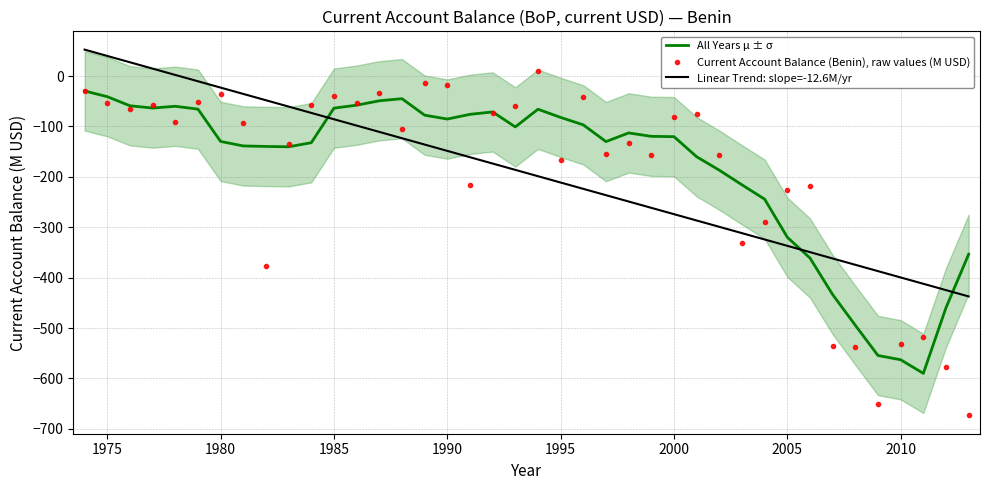

What is the highest value of the All Years μ ± σ series?

-29.5